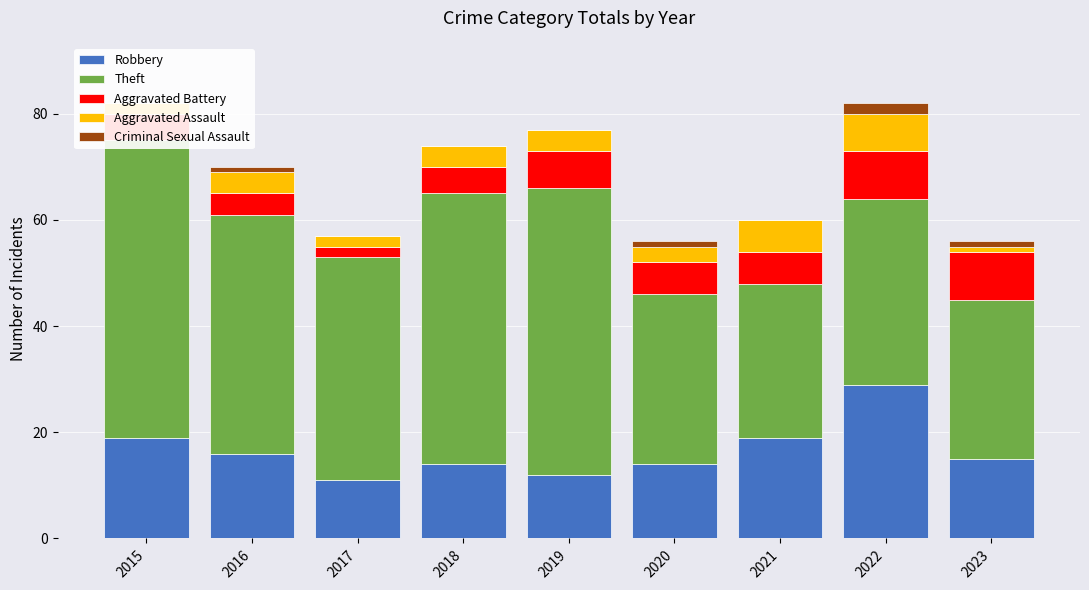

How many groups of bars are there?

9